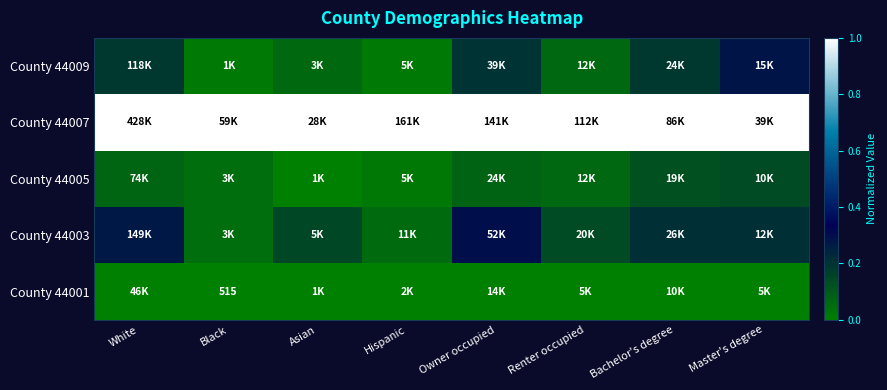

What is the greatest value displayed?

1.0